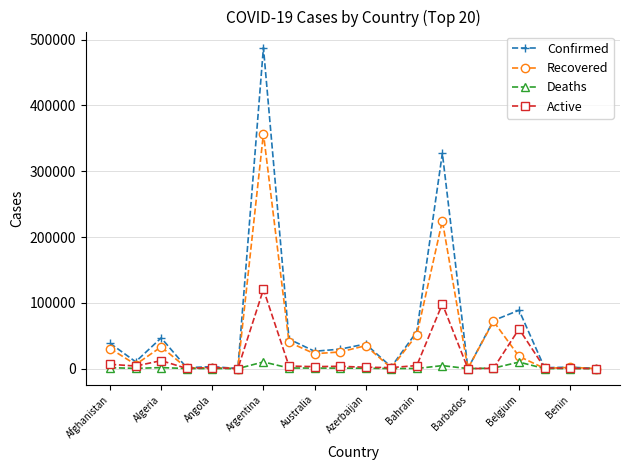

Does the chart have visible grid lines?

Yes